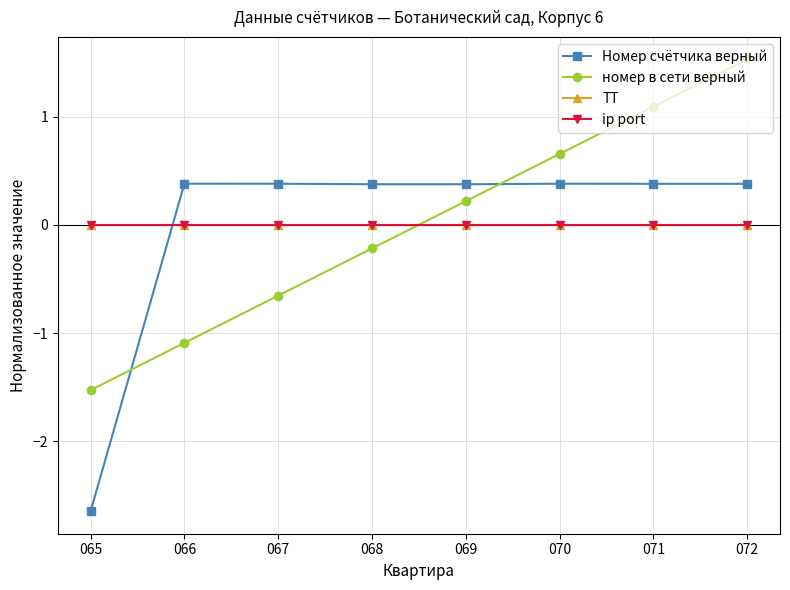

The value of номер в сети верный at 072 is 0.4. True or false?

False